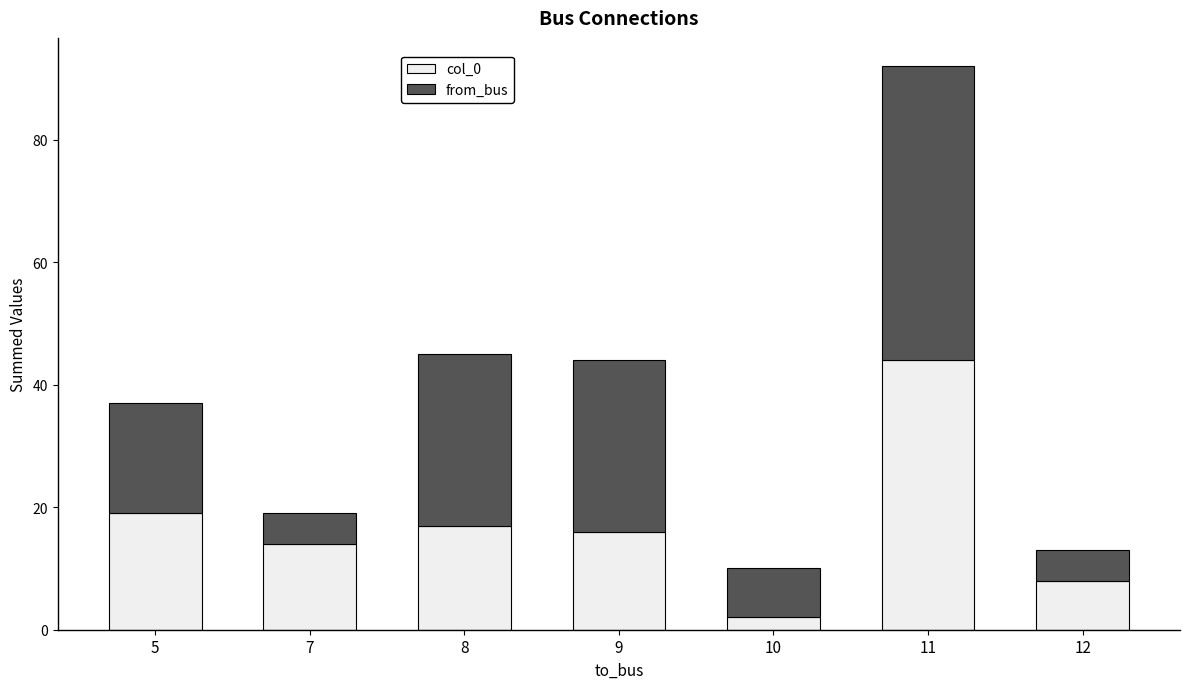

Are the bars horizontal?

No